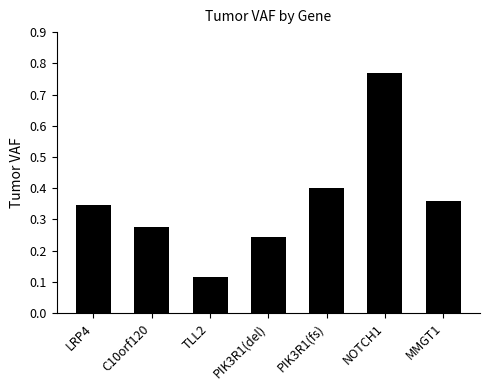

List the labels in order of value, largest first.

NOTCH1, PIK3R1(fs), MMGT1, LRP4, C10orf120, PIK3R1(del), TLL2